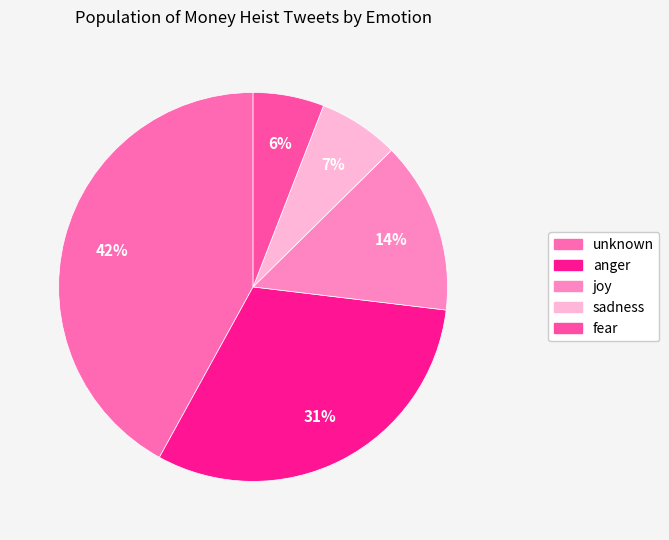

Does joy account for over 50% of the chart?

No